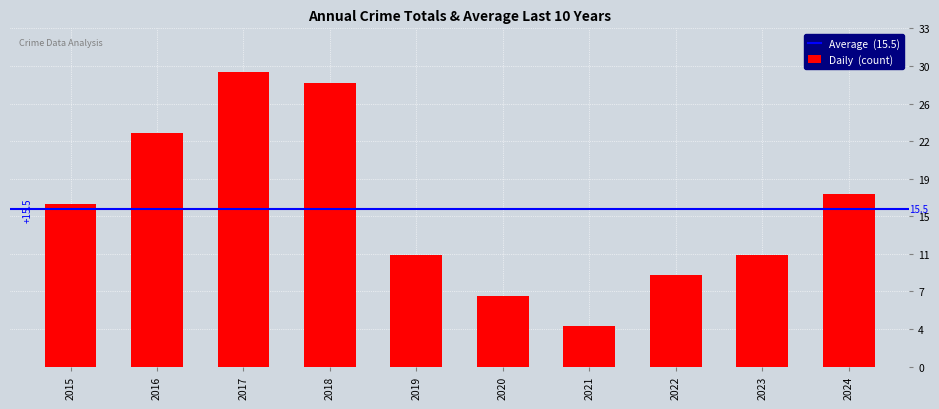

Reading left to right, what are all the values shown in this chart?

2015=16	2016=23	2017=29	2018=28	2019=11	2020=7	2021=4	2022=9	2023=11	2024=17